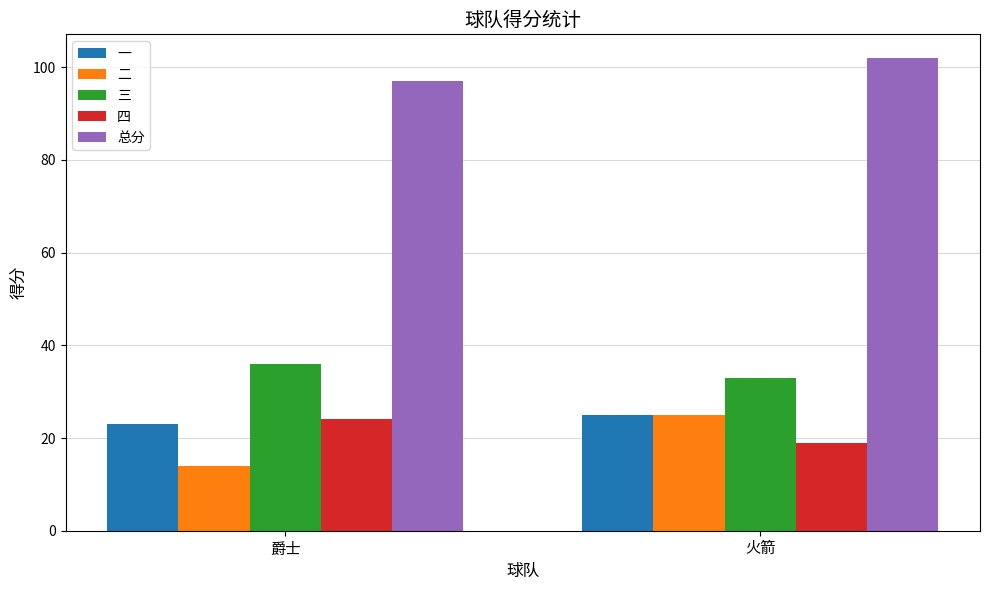

Reading left to right, what are all the values shown in this chart?

一: 爵士=23	火箭=25
二: 爵士=14	火箭=25
三: 爵士=36	火箭=33
四: 爵士=24	火箭=19
总分: 爵士=97	火箭=102